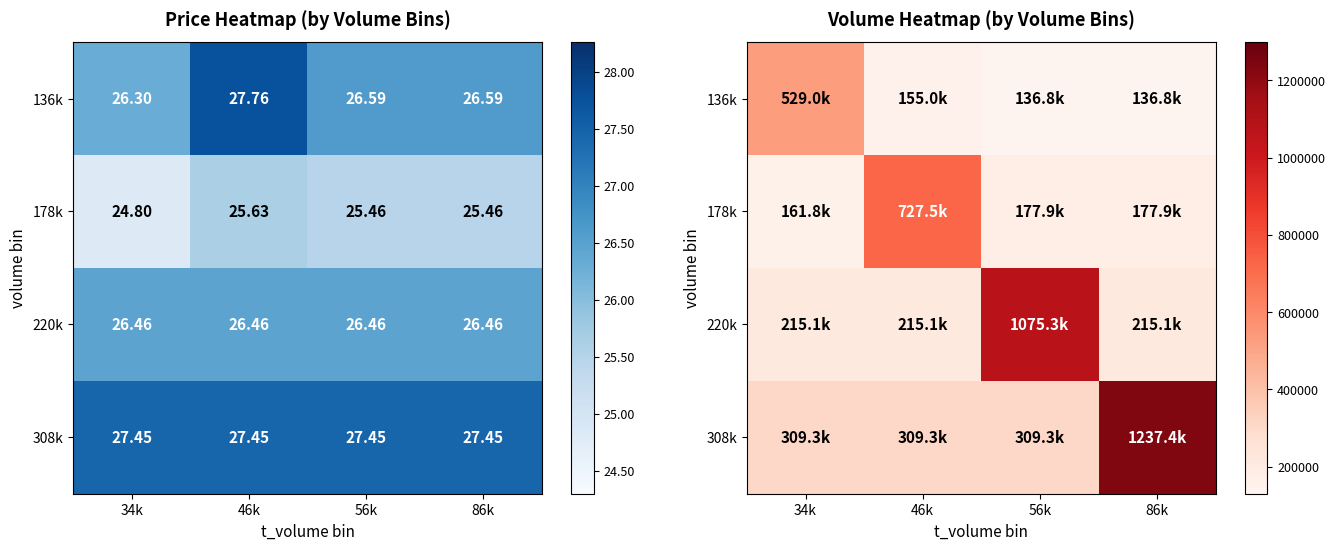

At which label is 220k closest to 645180?

34k